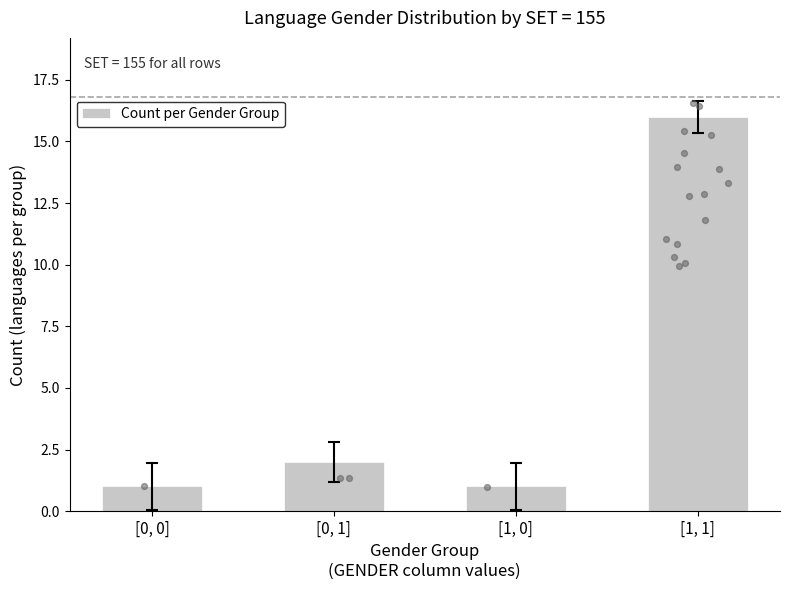

Which has a higher value, [1, 1] or [1, 0]?

[1, 1]